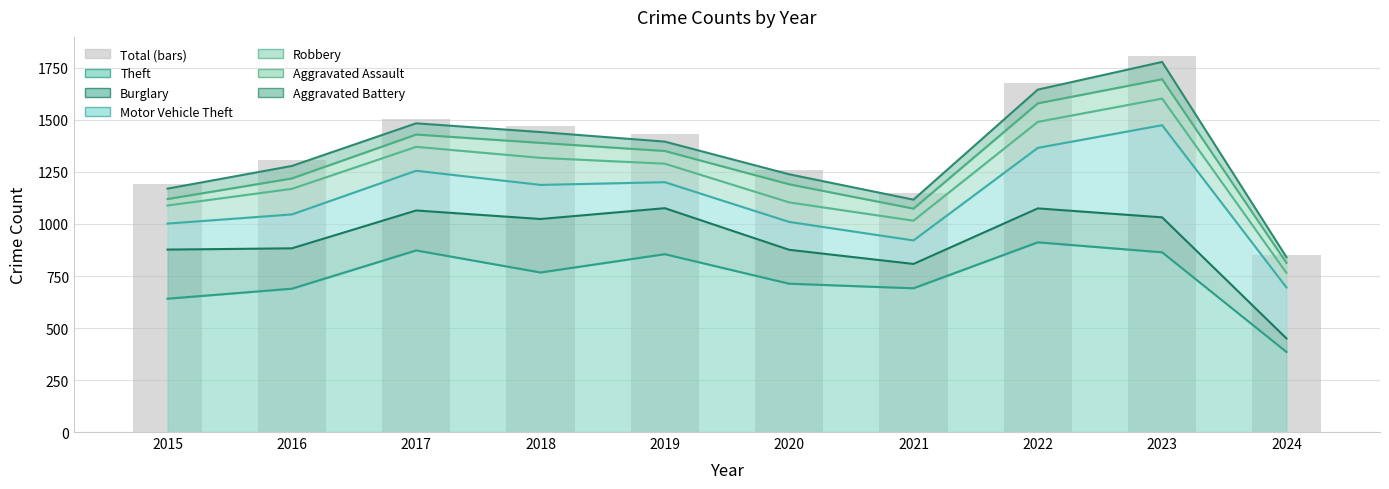

Is it true that the value at 2018 is 968?

False